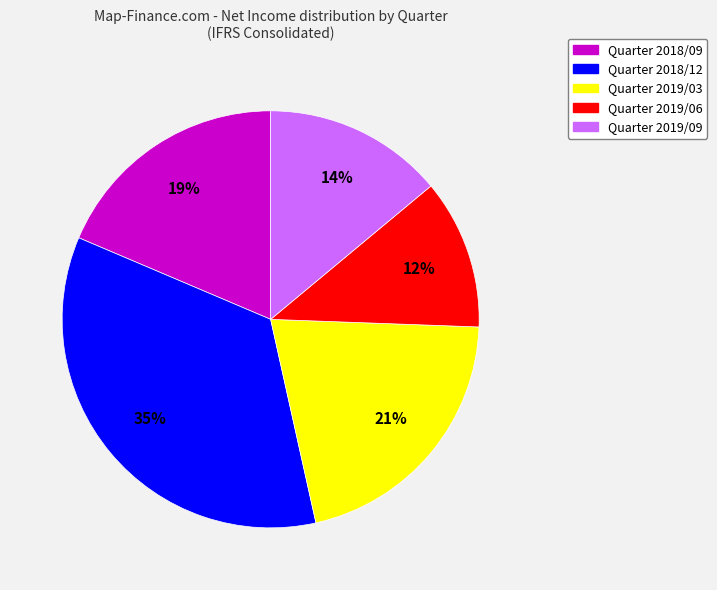

To the nearest percent, what is the average slice percentage?

20%